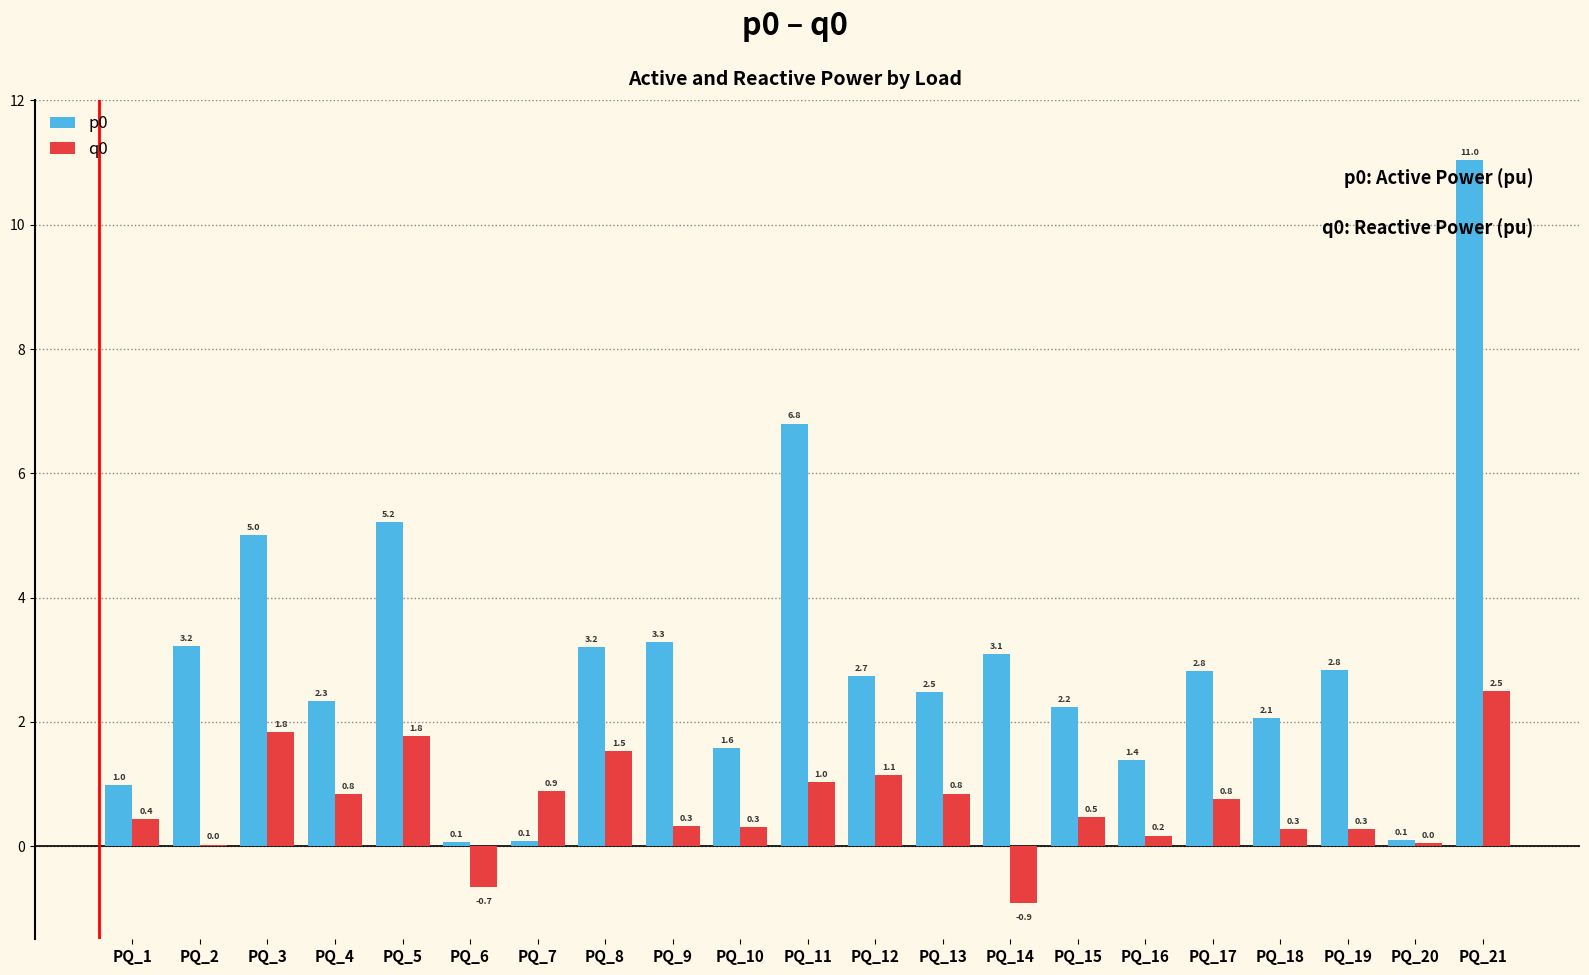

At which category does the chart reach its peak across all series?

PQ_21